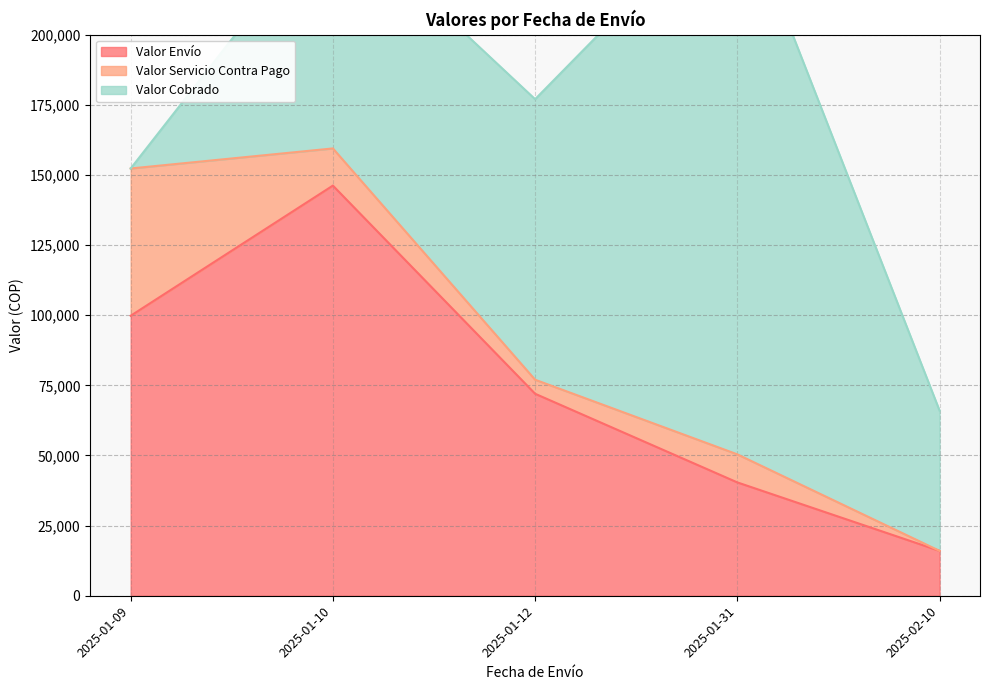

The value of Valor Cobrado at 2025-01-31 is 204316. True or false?

False